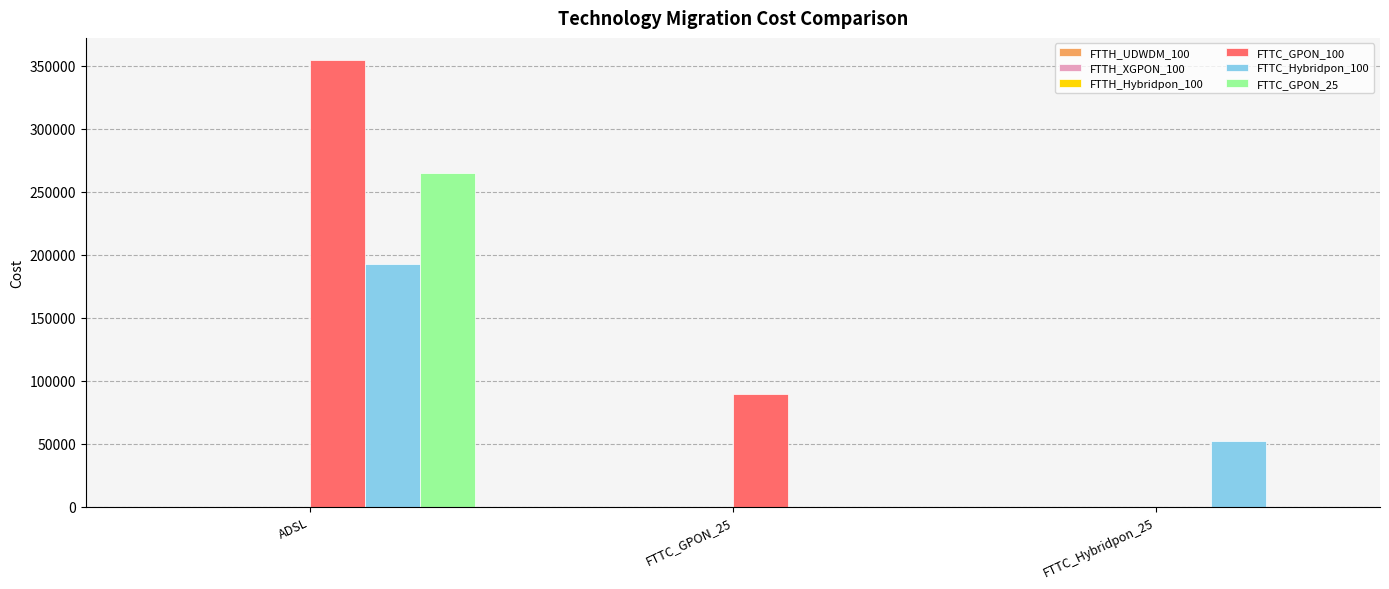

The FTTC_Hybridpon_100 series shows 192392.3 at ADSL. True or false?

True